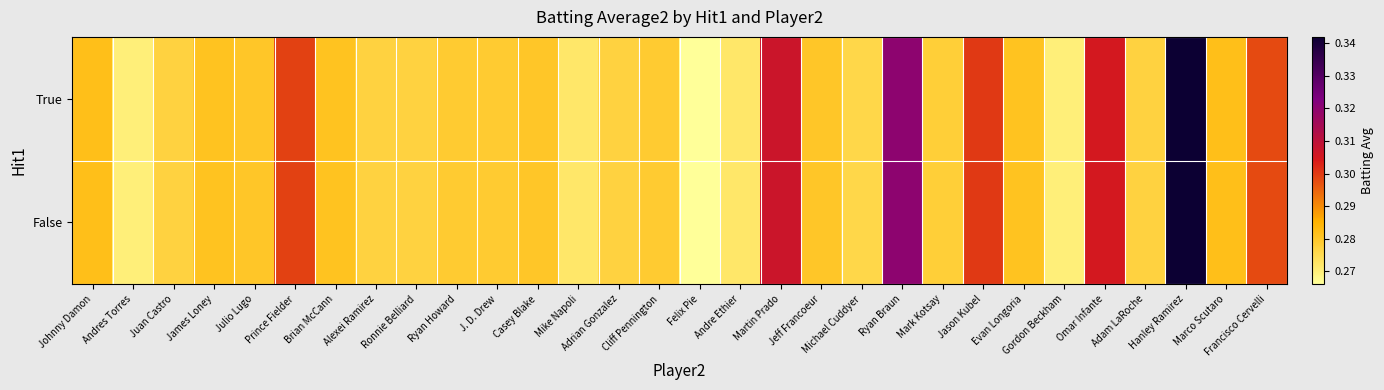

What is the minimum value shown in the chart?

0.3